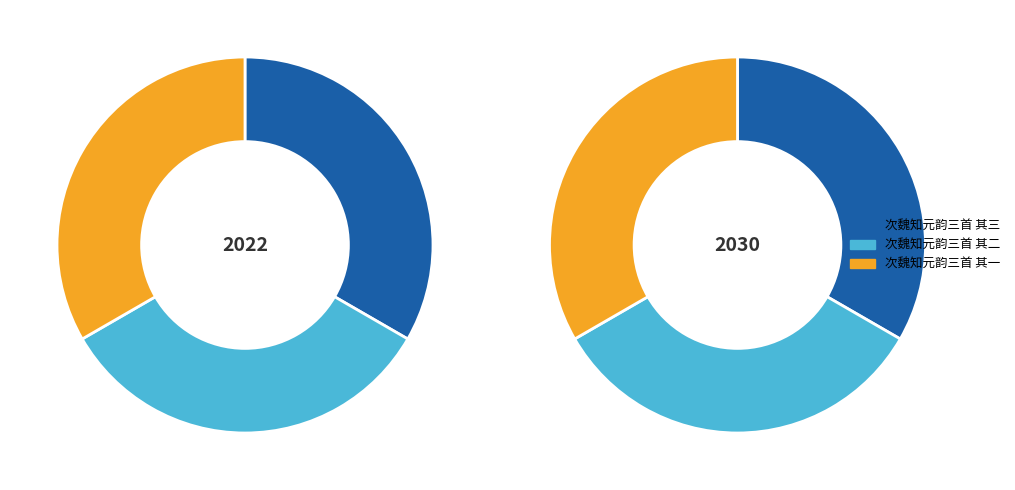

What is the change in value from 次魏知元韵三首 其二 to 次魏知元韵三首 其一?

+1